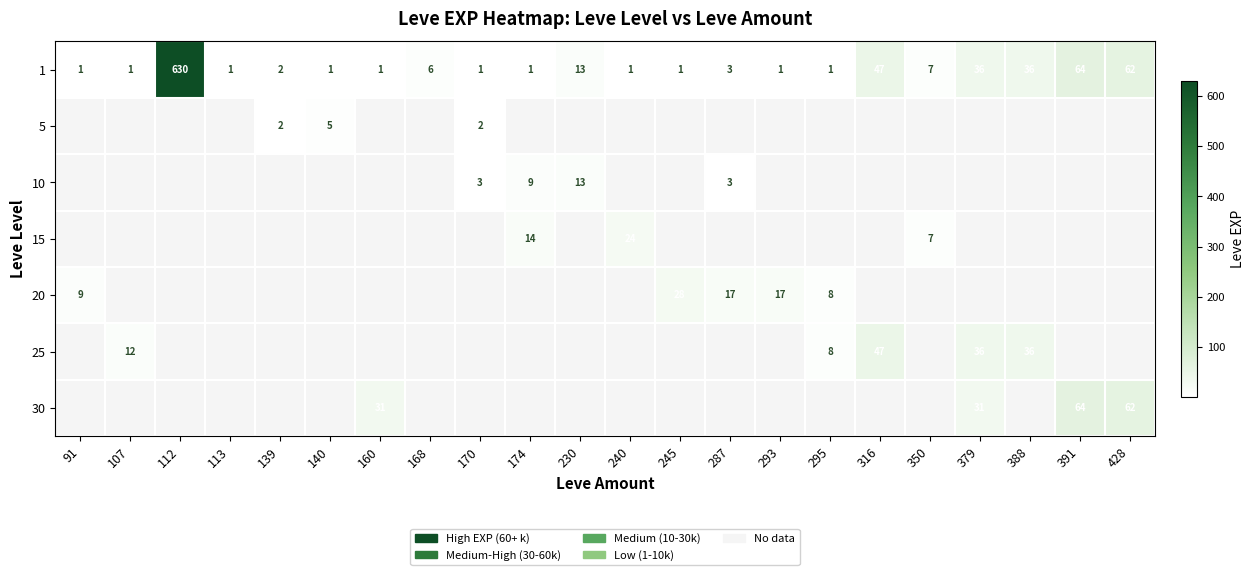

The value of 1 at 388 is 36. True or false?

True